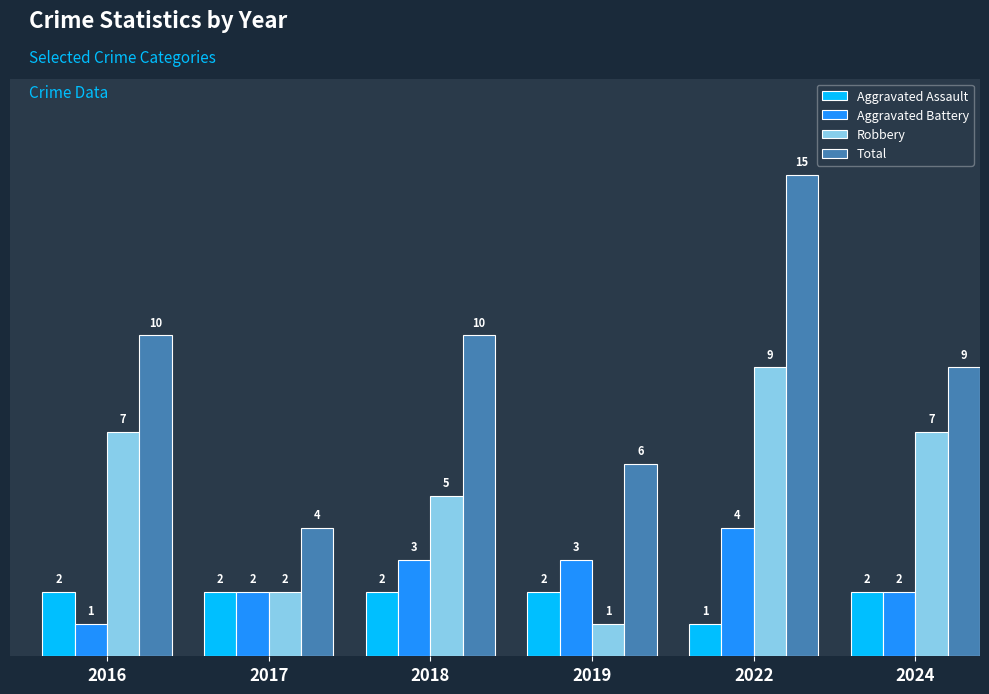

True or false: Robbery has a value of 7 at 2024.

True